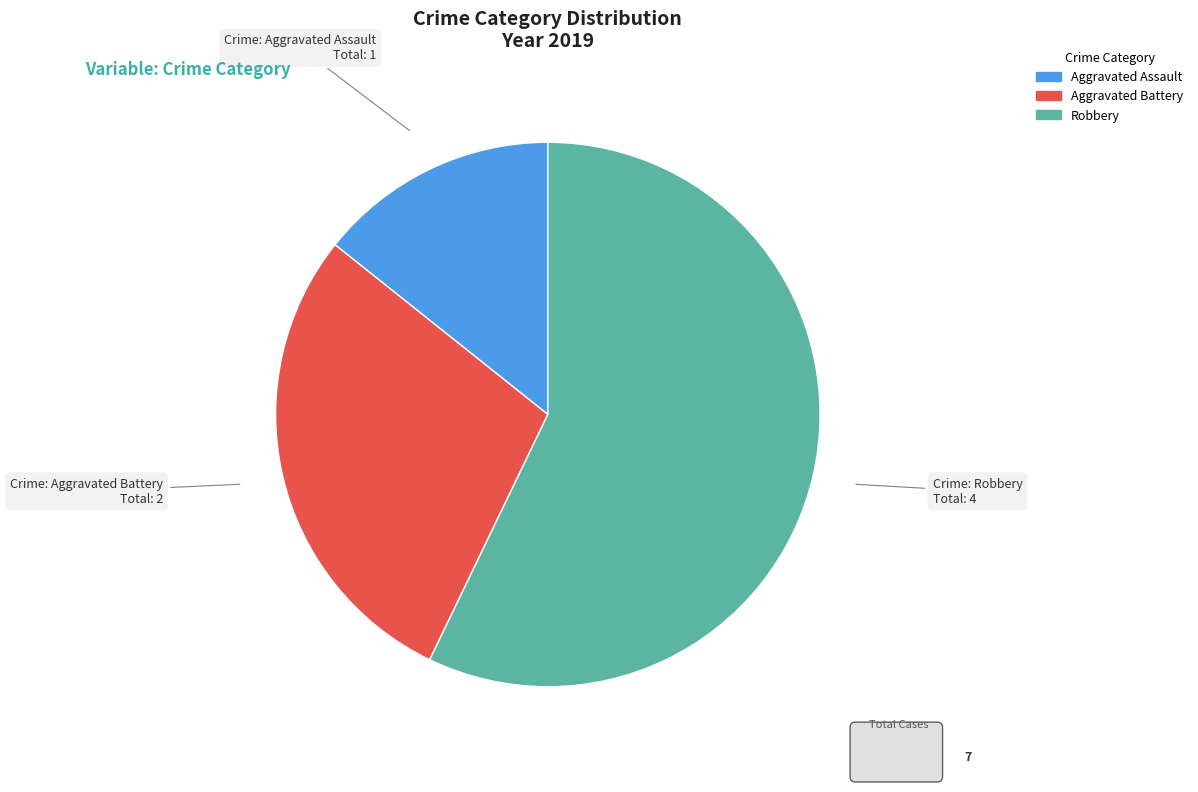

How many slices are in this pie chart?

3